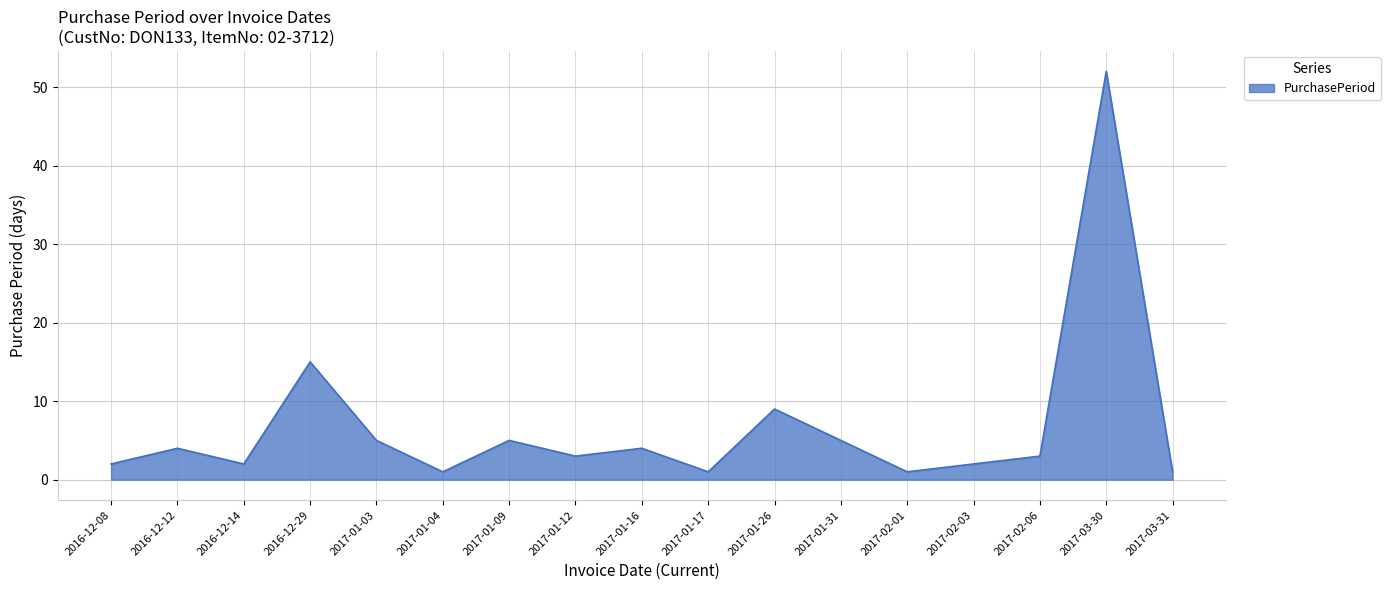

Which label corresponds to the largest value in the chart?

2017-03-30